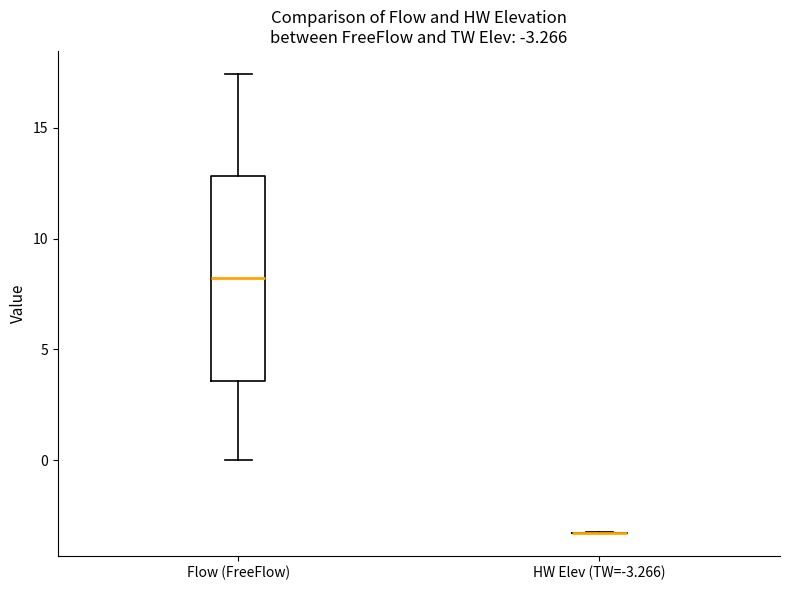

Which box is the tallest, from its lower edge to its upper edge?

Flow (FreeFlow)